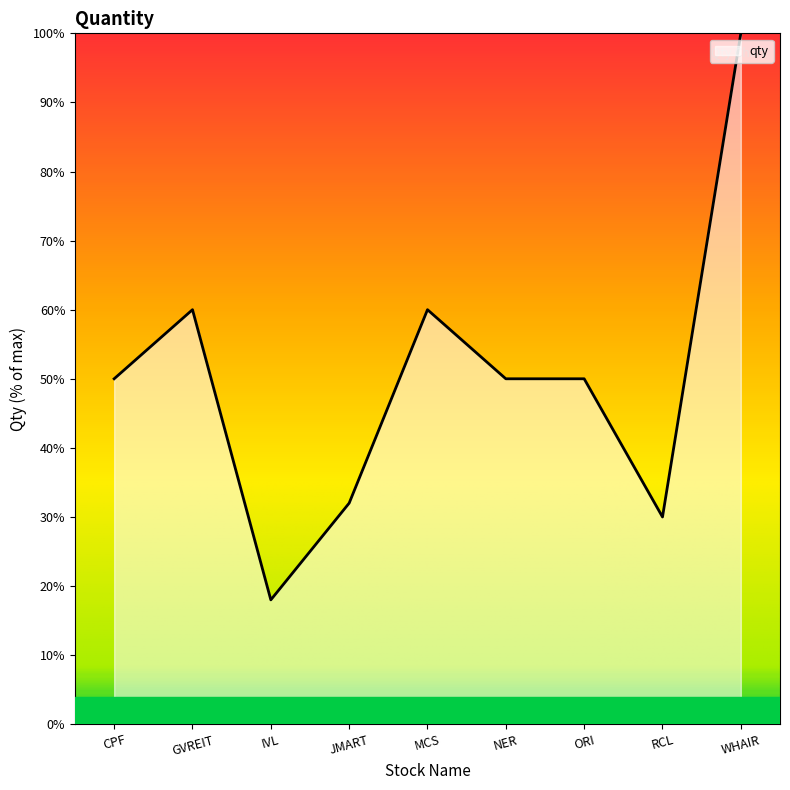

Reading left to right, what are all the values shown in this chart?

50	60	18	32	60	50	50	30	100